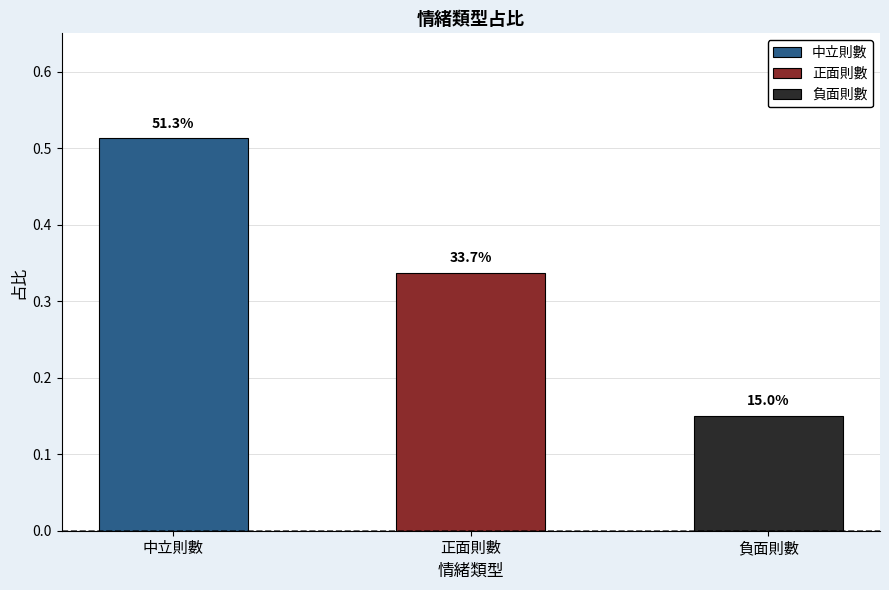

Are the bars horizontal?

No